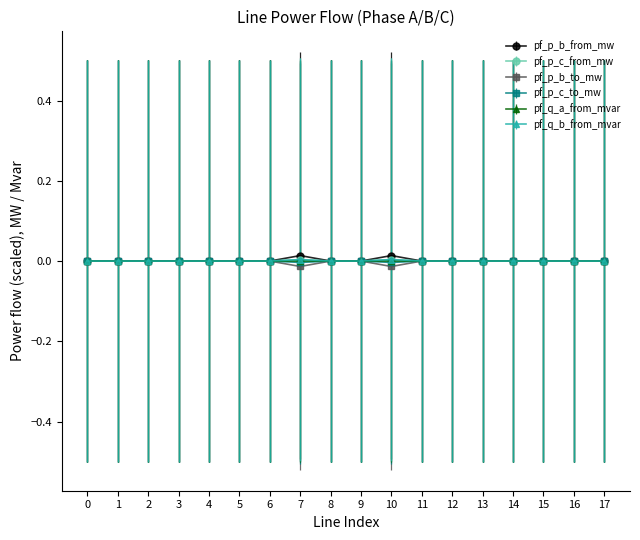

True or false: pf_p_b_from_mw has more than 1 points higher than both neighbors.

True